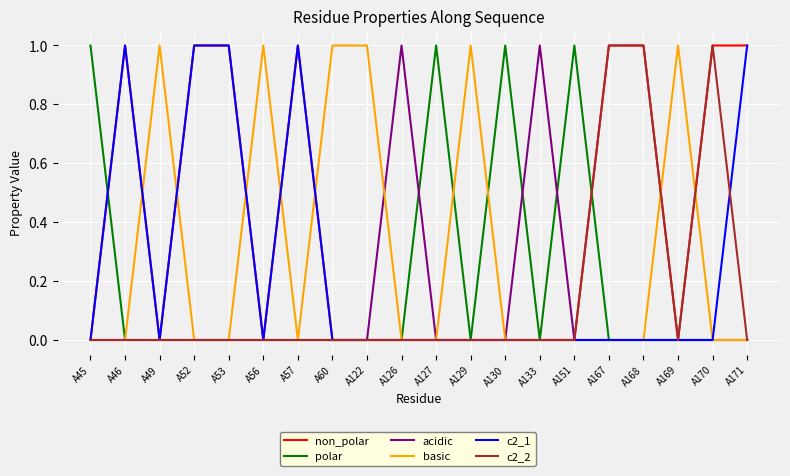

Which series has the largest total across all categories?

non_polar